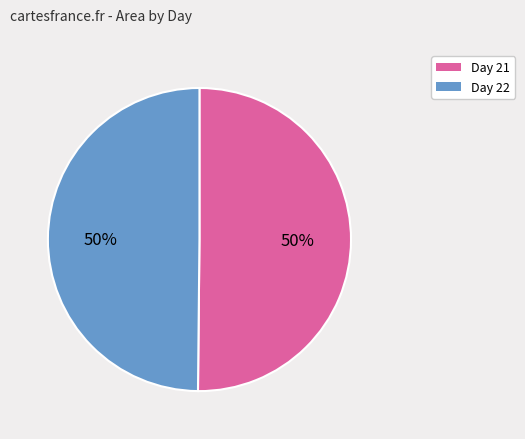

Is the sum of Day 21 and Day 22 greater than half?

Yes